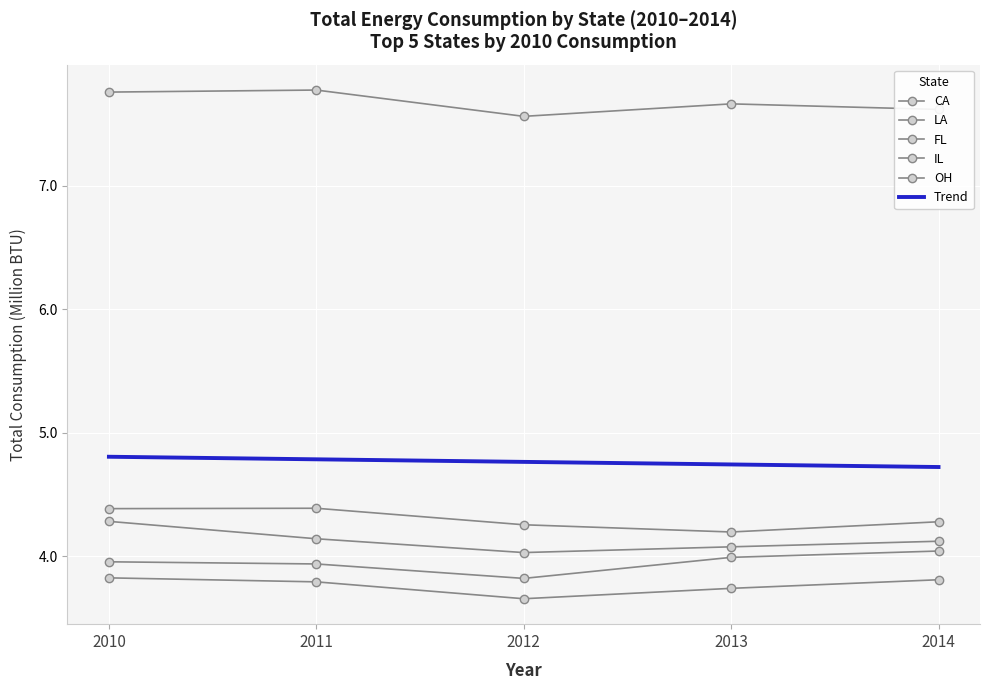

What are all the series names shown in the legend?

CA, LA, FL, IL, OH, Trend